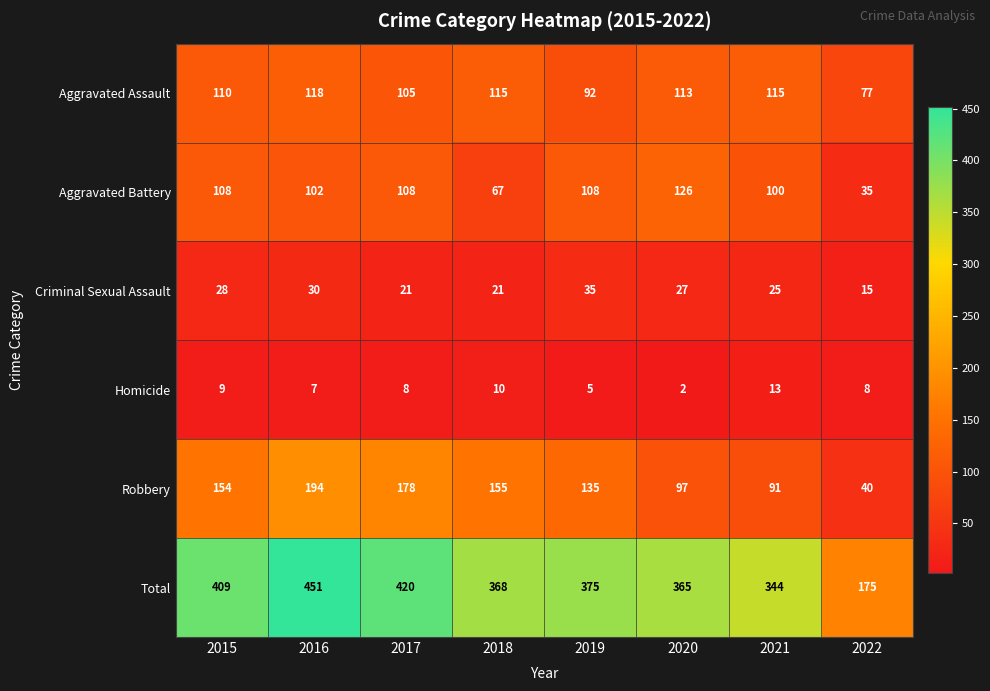

What is the total value across all series at 2018?

736